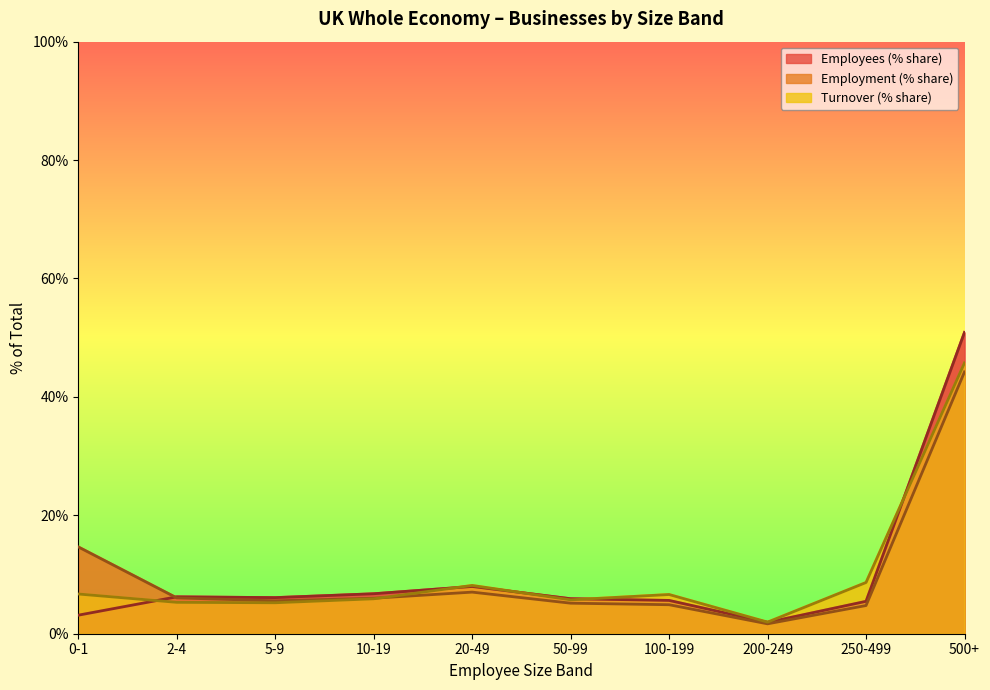

Rank the categories by Employment (thousands) value from lowest to highest.

200-249, 250-499, 100-199, 50-99, 5-9, 10-19, 2-4, 20-49, 0-1, 500+